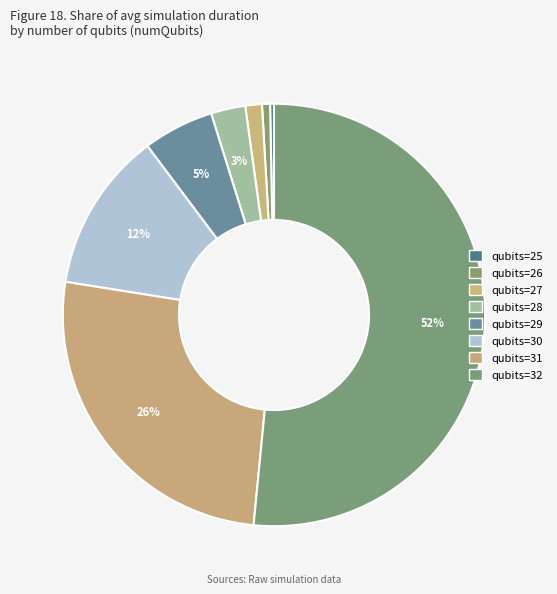

How many slices are in this pie chart?

8